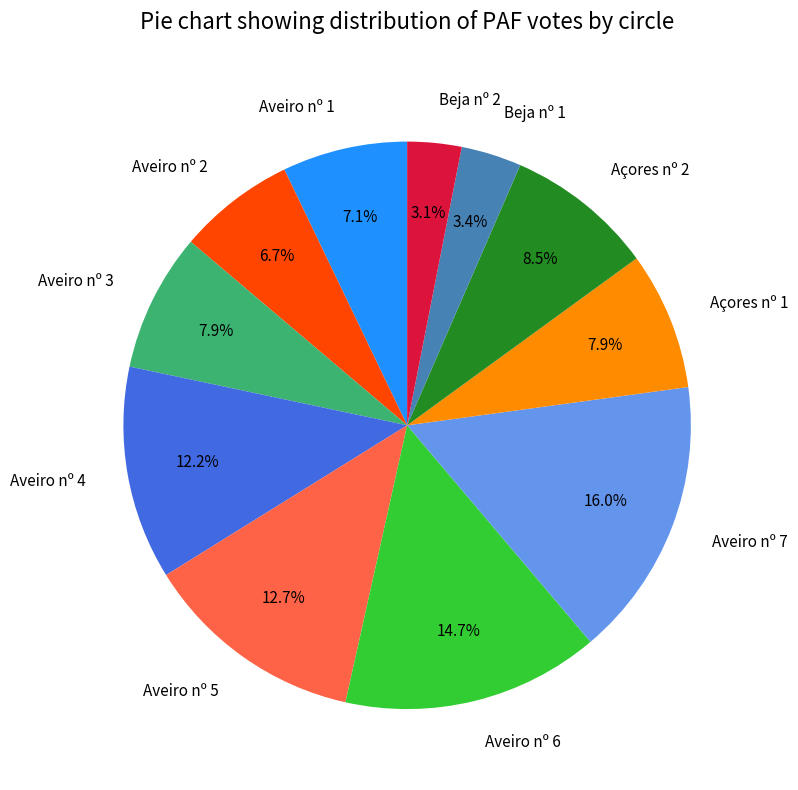

What is the ratio of the value at Aveiro nº 1 to the value at Beja nº 2?

2.3